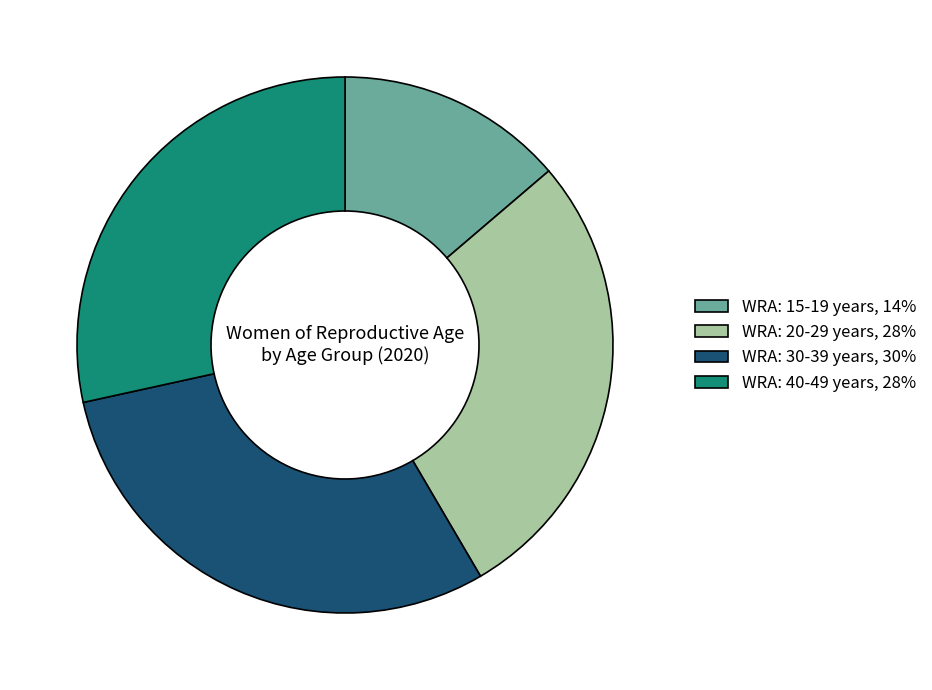

How many slices are in this pie chart?

4